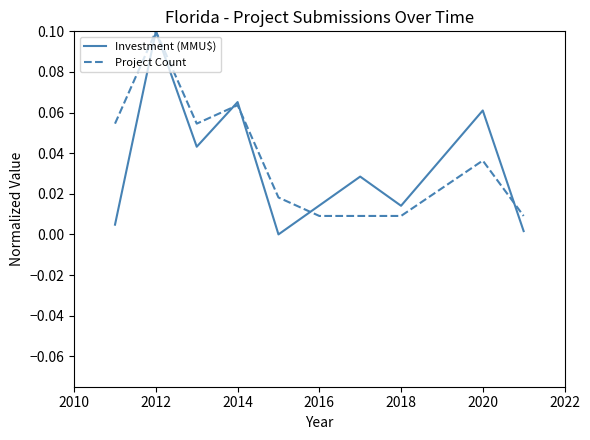

Which series has the largest range (max minus min)?

Investment (MMU$)